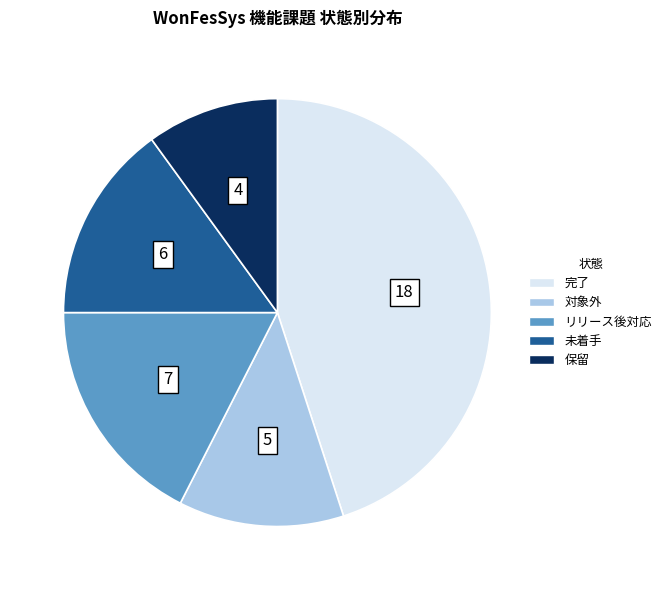

Combined, do リリース後対応 and 対象外 account for over 50%?

No